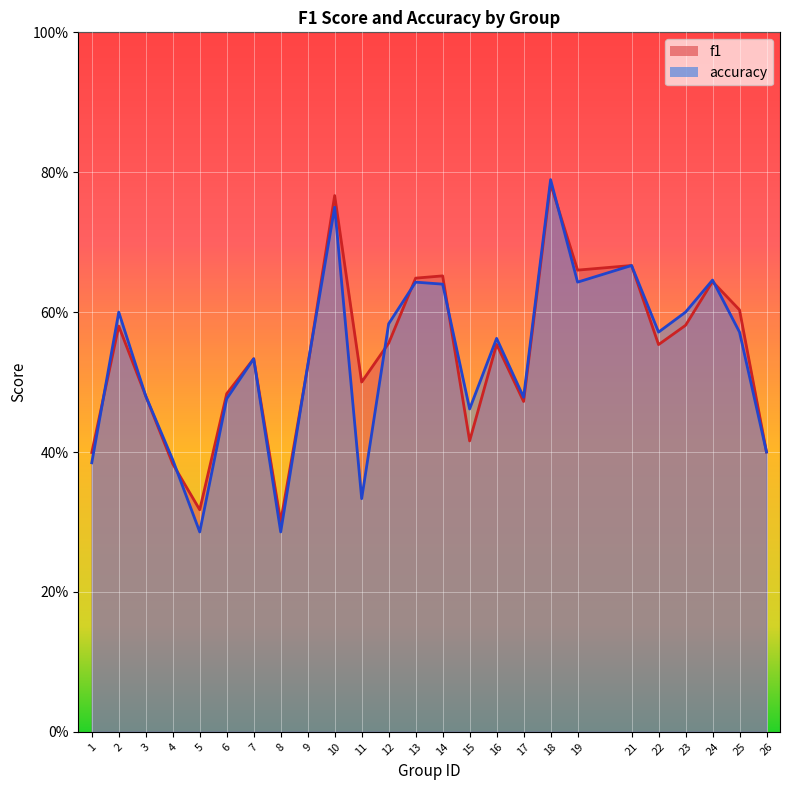

True or false: accuracy has more than 0 points higher than both neighbors.

True